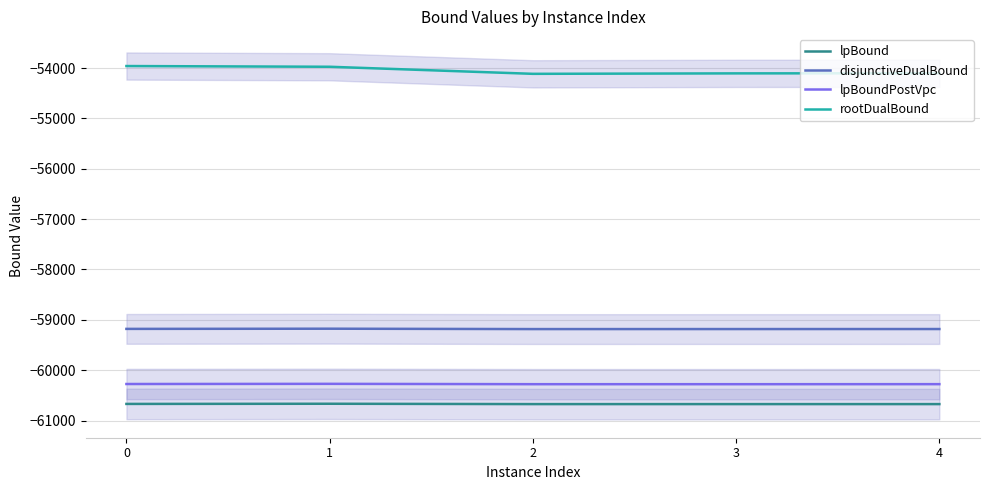

Rank the series at 4 from highest to lowest value.

rootDualBound, disjunctiveDualBound, lpBoundPostVpc, lpBound